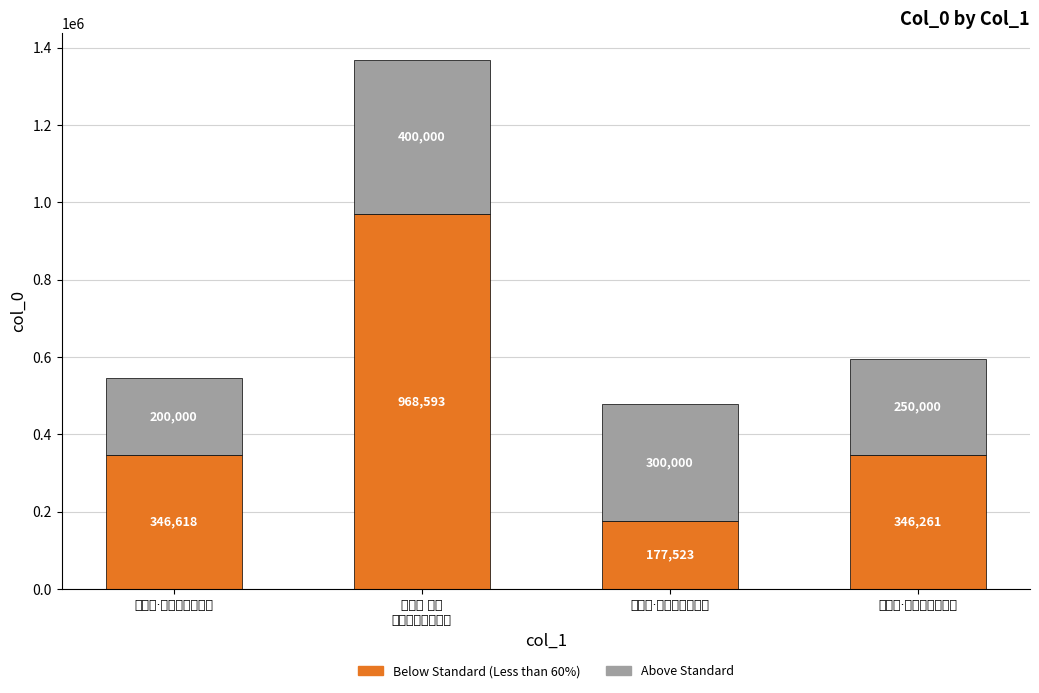

Does the chart contain stacked bars?

Yes